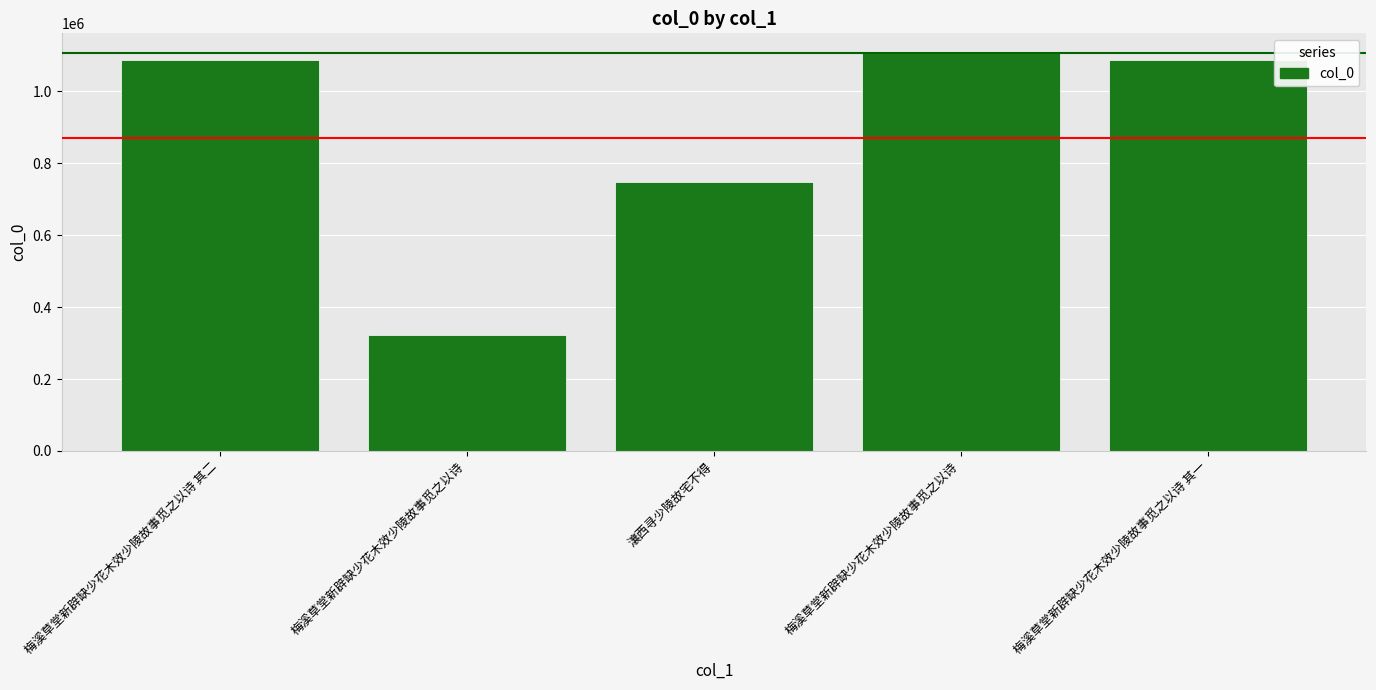

True or false: the data shows 998014 at 瀼西寻少陵故宅不得.

False